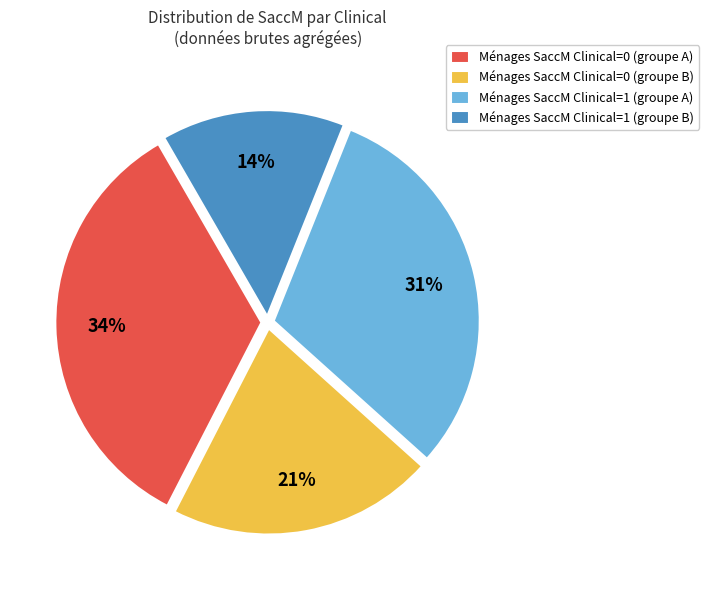

Which category has the biggest portion of the pie?

Ménages SaccM Clinical=0 (groupe A)